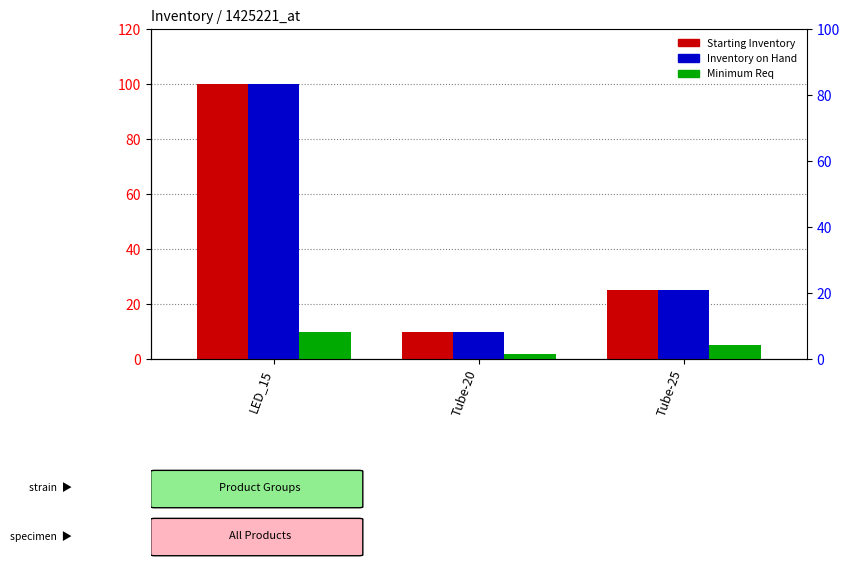

Which category has the lowest value across all series?

Tube-20